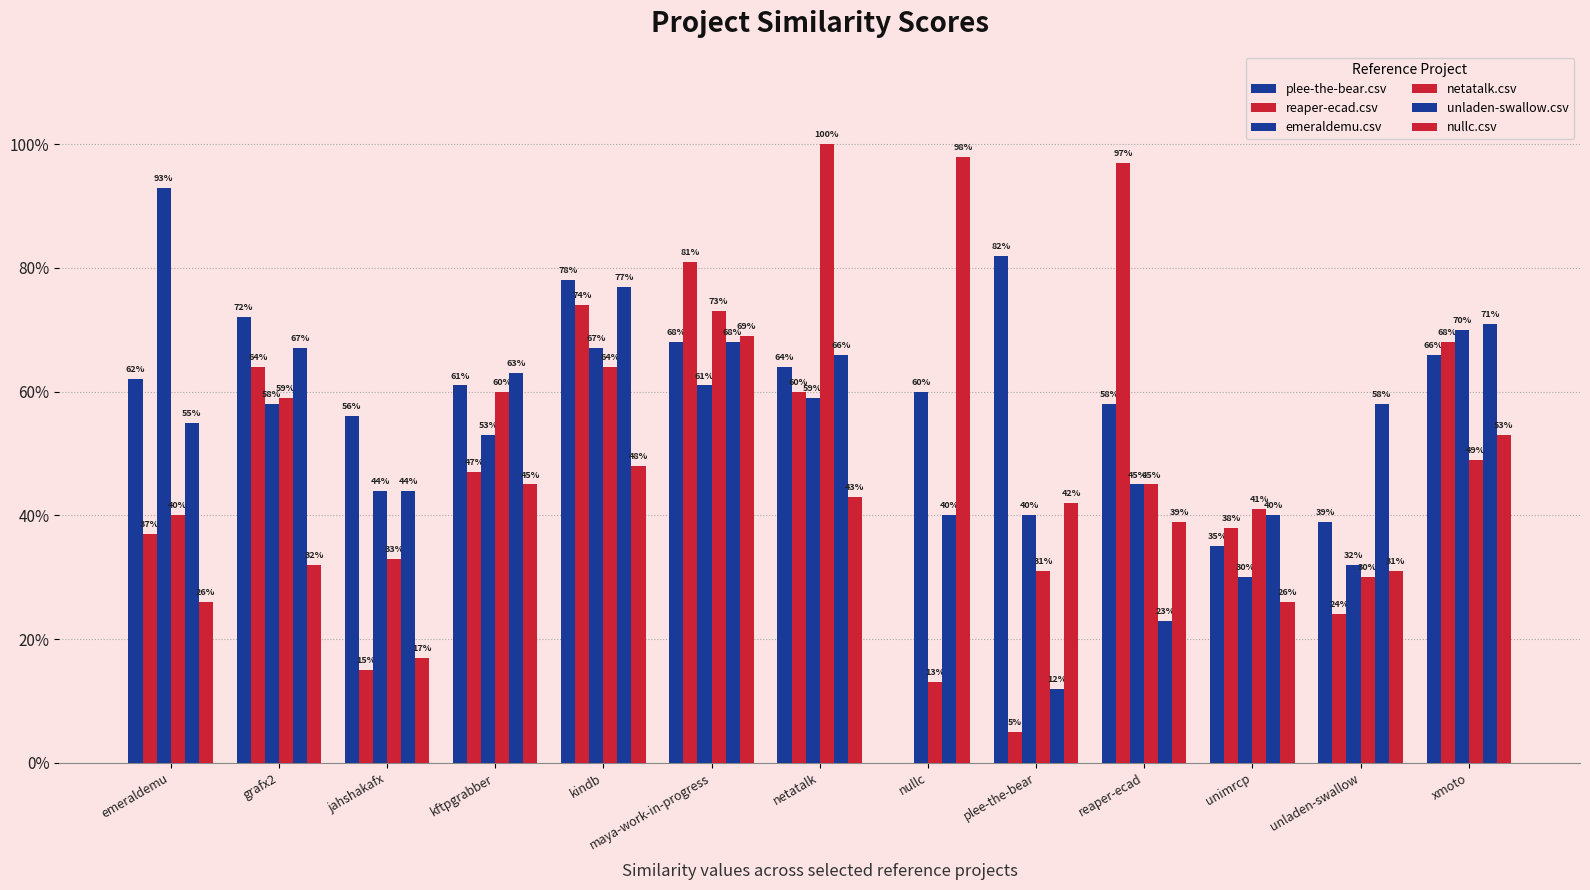

Which label corresponds to the largest value in the chart?

netatalk